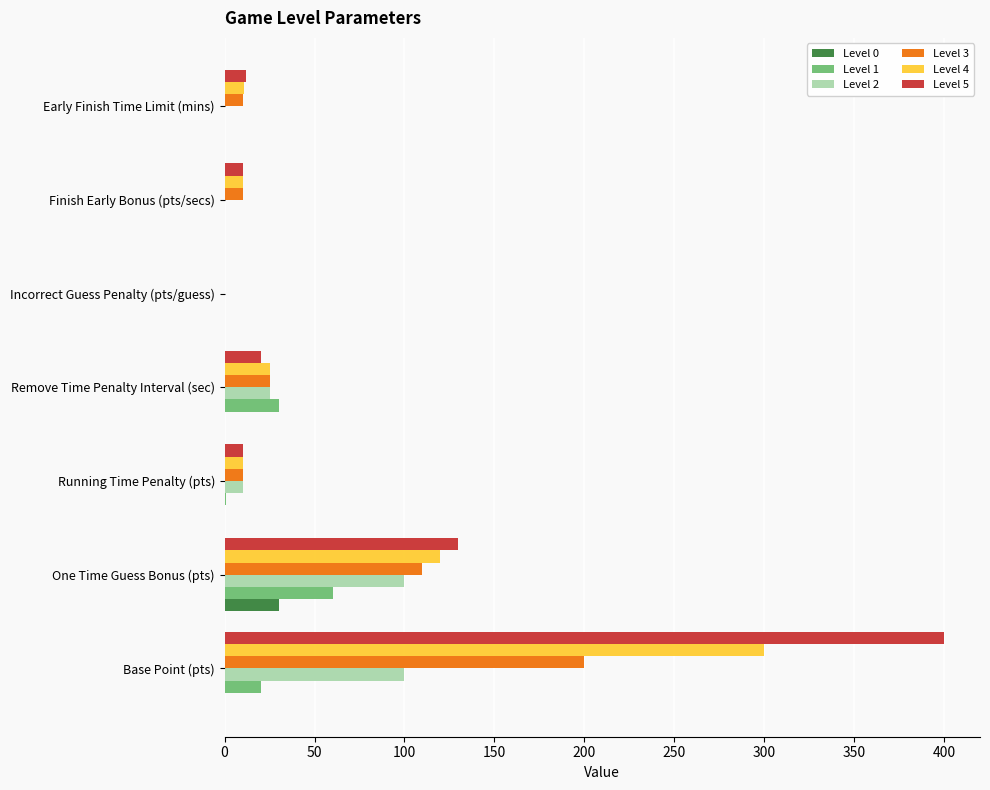

How many categories are shown in the chart?

7